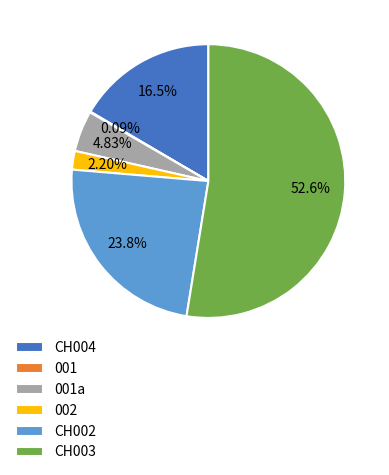

Which has a higher value, CH003 or CH002?

CH003